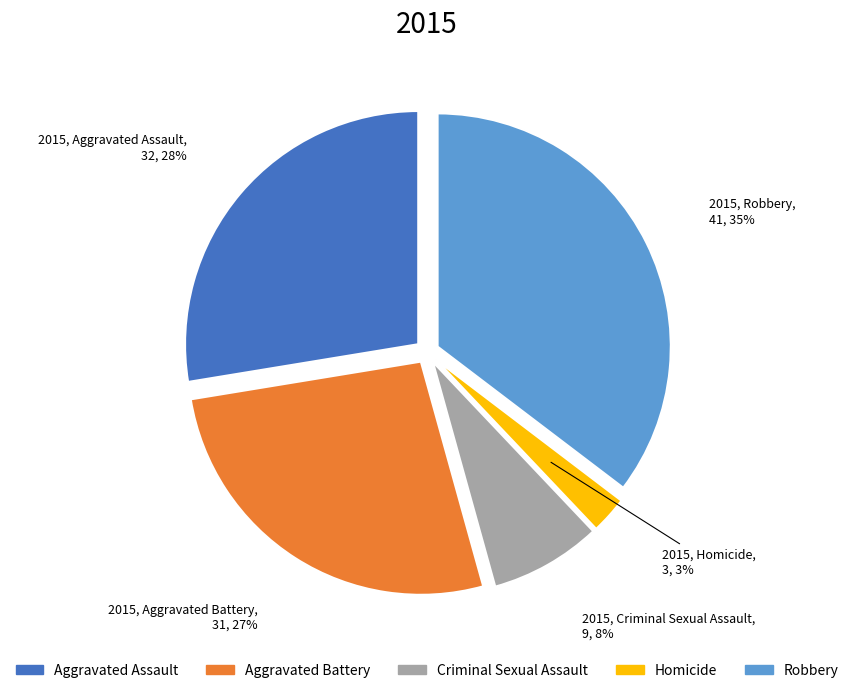

How many slices are in this pie chart?

5